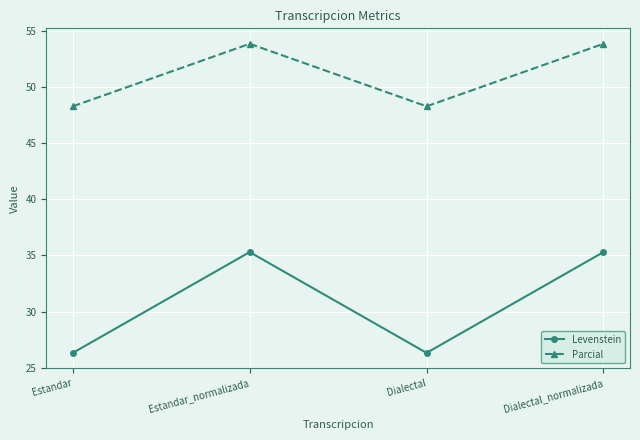

At how many categories does at least one series exceed 47?

4